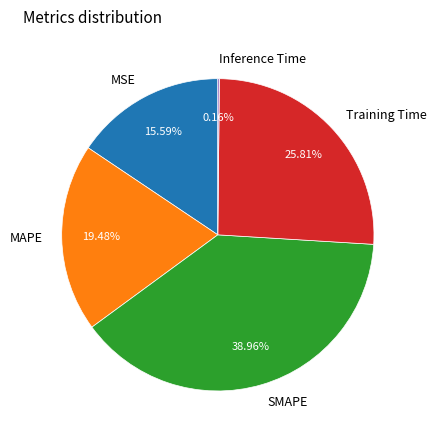

Is there a majority slice in this chart?

No